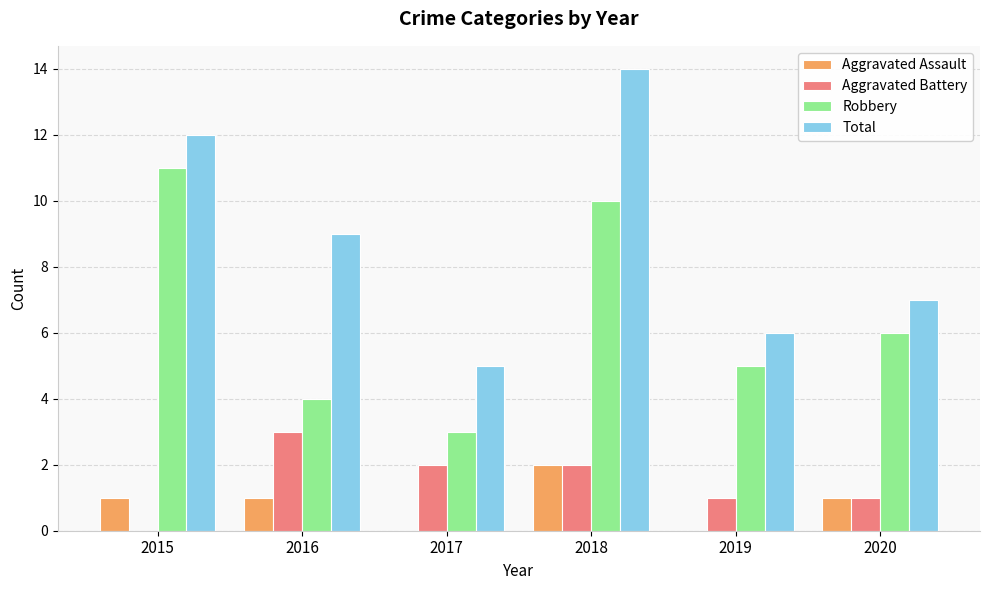

At which category is the sum across all series the highest?

2018